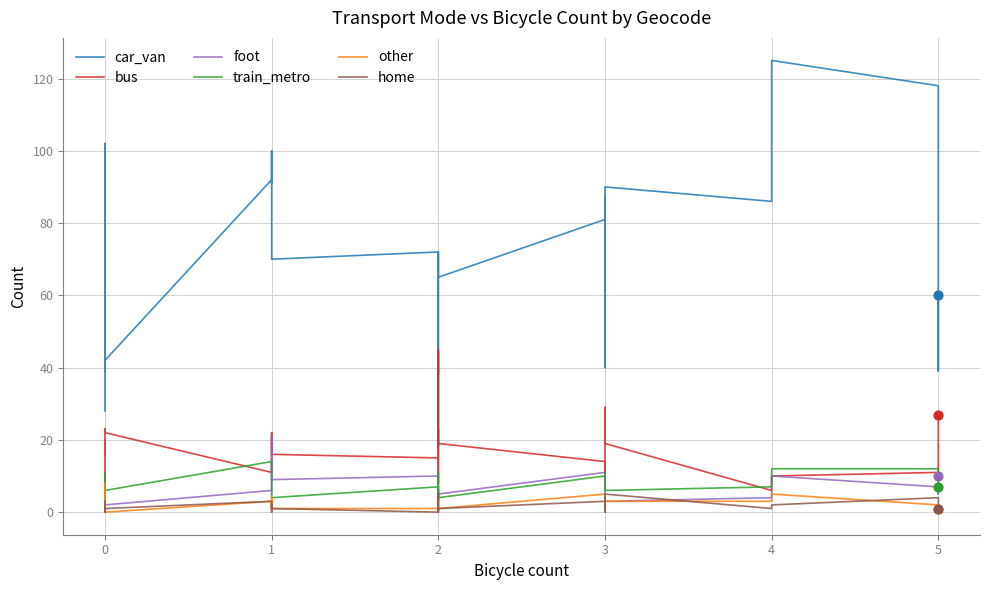

What are all the series names shown in the legend?

car_van, bus, foot, train_metro, other, home